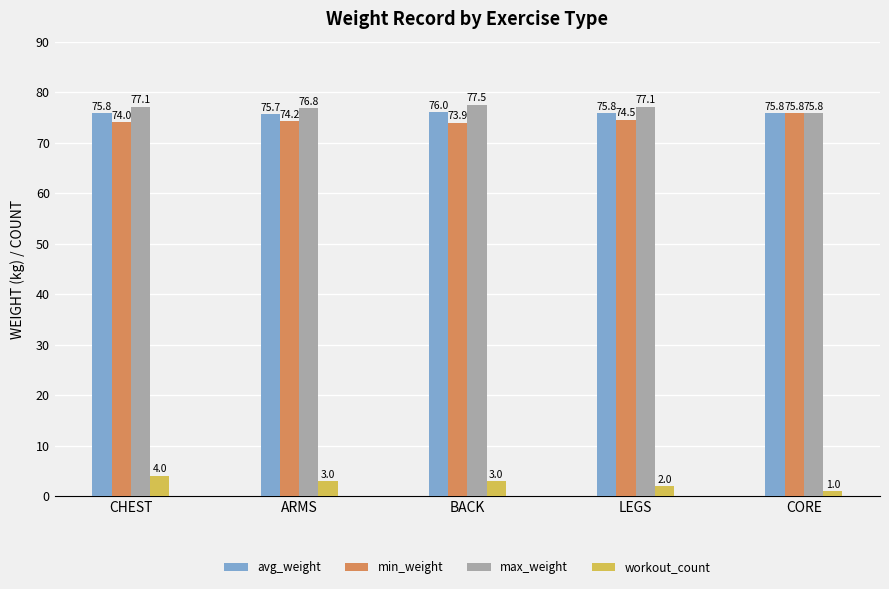

What are all the series names shown in the legend?

avg_weight, min_weight, max_weight, workout_count